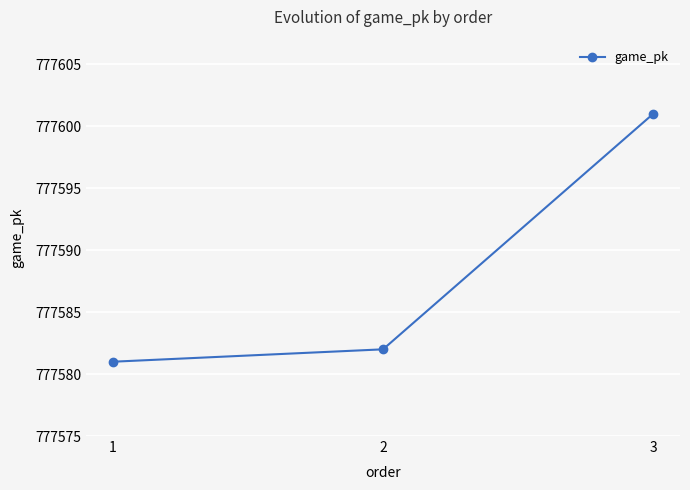

What is the value of the 3rd point from the left?

777601